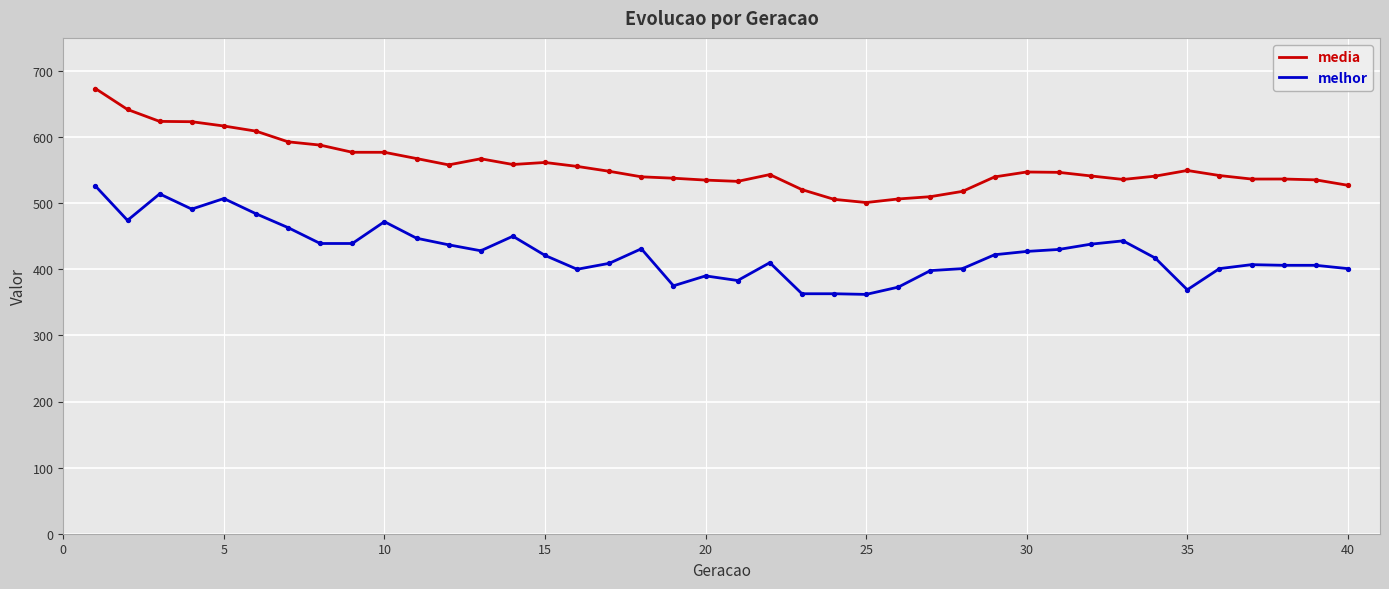

True or false: melhor and media cross at least once.

False